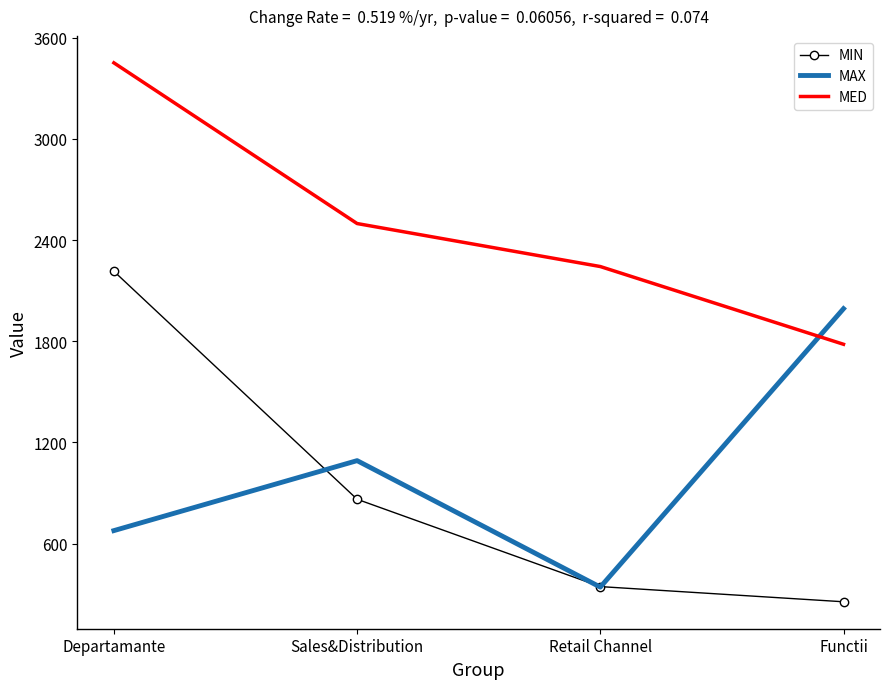

Reading right to left, list all the values displayed in this chart.

MIN: Functii=255	Retail Channel=345	Sales&Distribution=863	Departamante=2215
MAX: Functii=1993	Retail Channel=342	Sales&Distribution=1092	Departamante=677
MED: Functii=1782	Retail Channel=2243	Sales&Distribution=2498	Departamante=3451